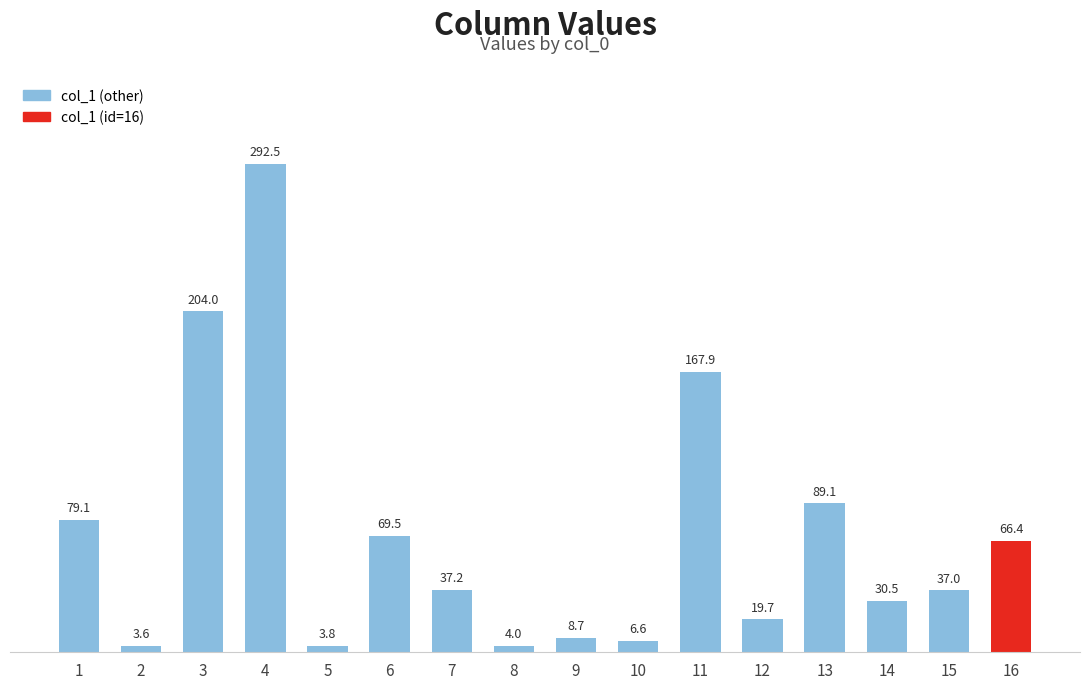

Does the chart contain any negative values?

No